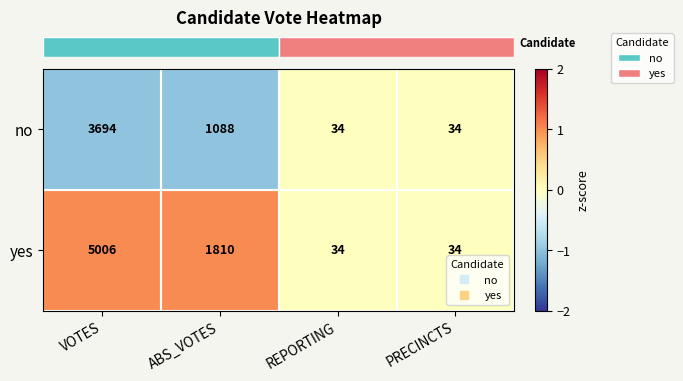

Count the no values in the range 34 to 3694.

4